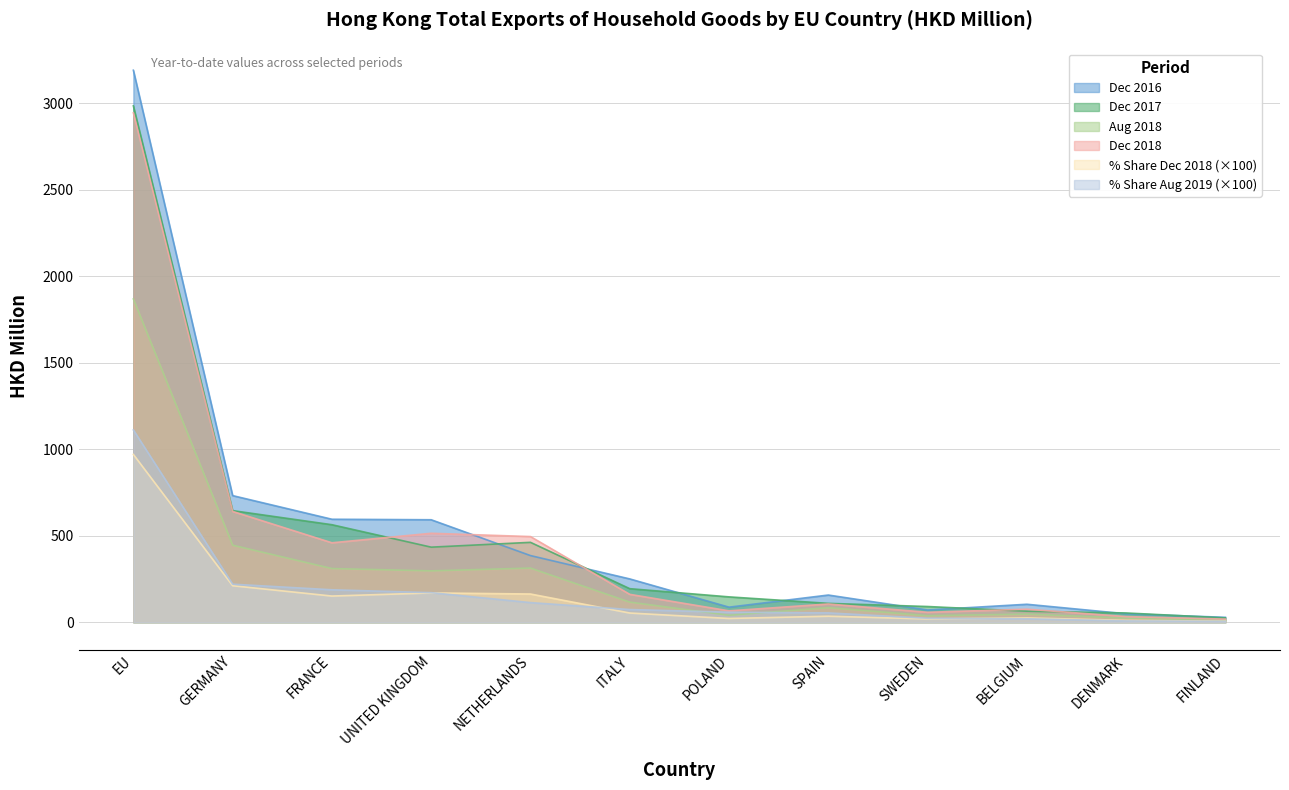

How many data points in 201612 are above 250?

6